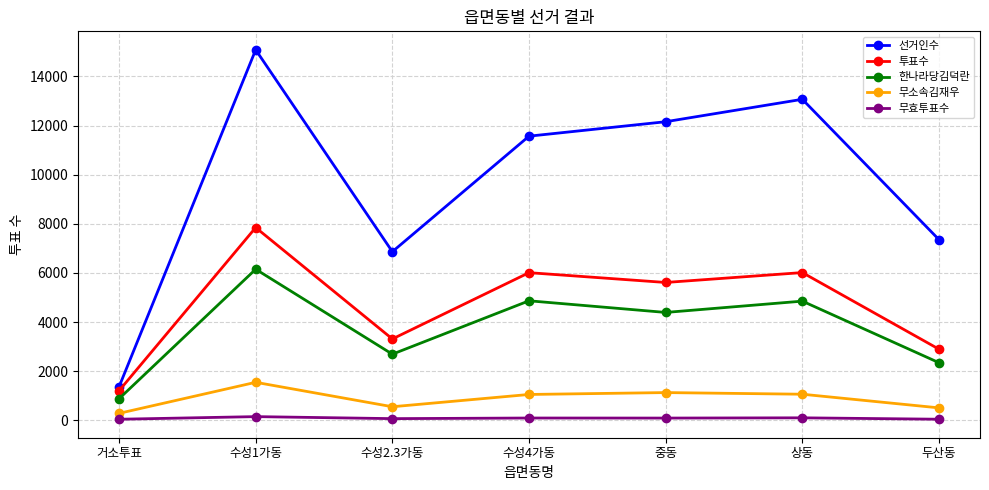

The value of 선거인수 at 수성1가동 is 5267. True or false?

False